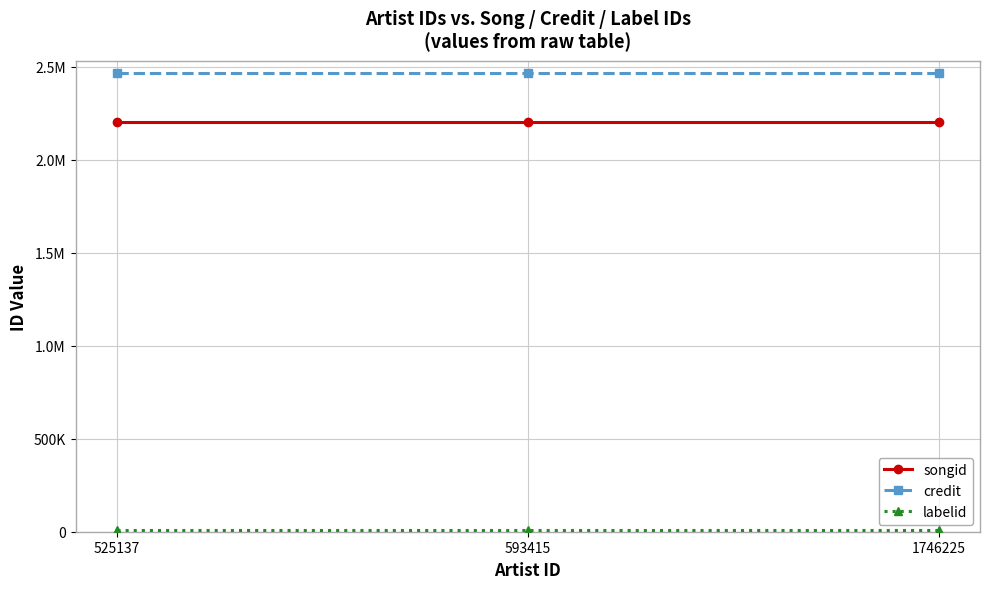

Does the chart have visible grid lines?

Yes